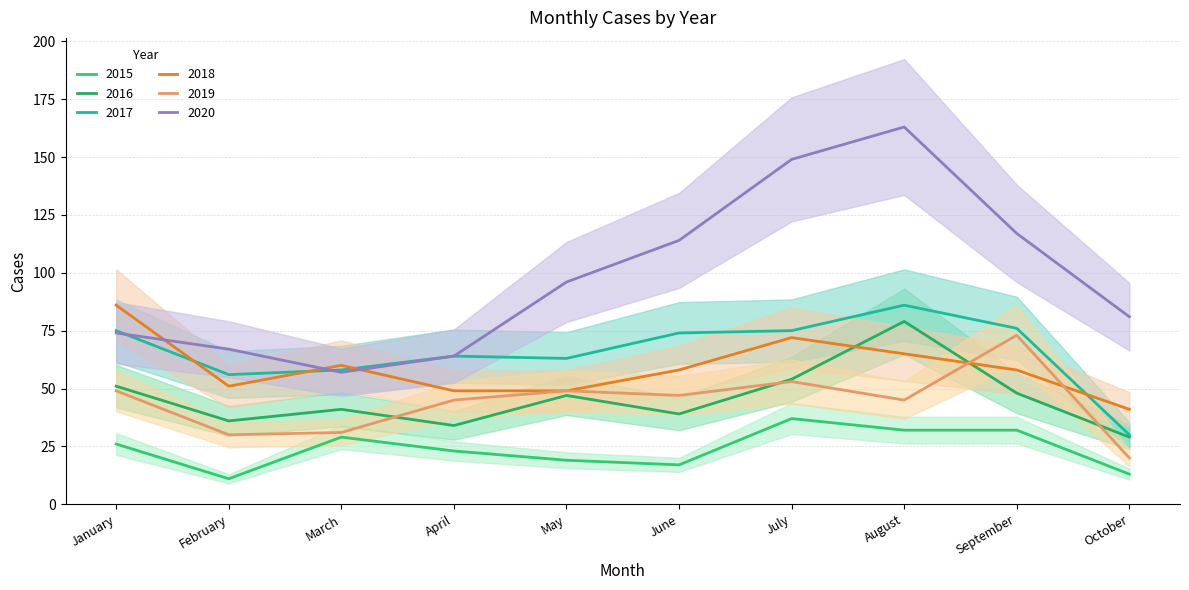

Count the number of categories in the chart.

10